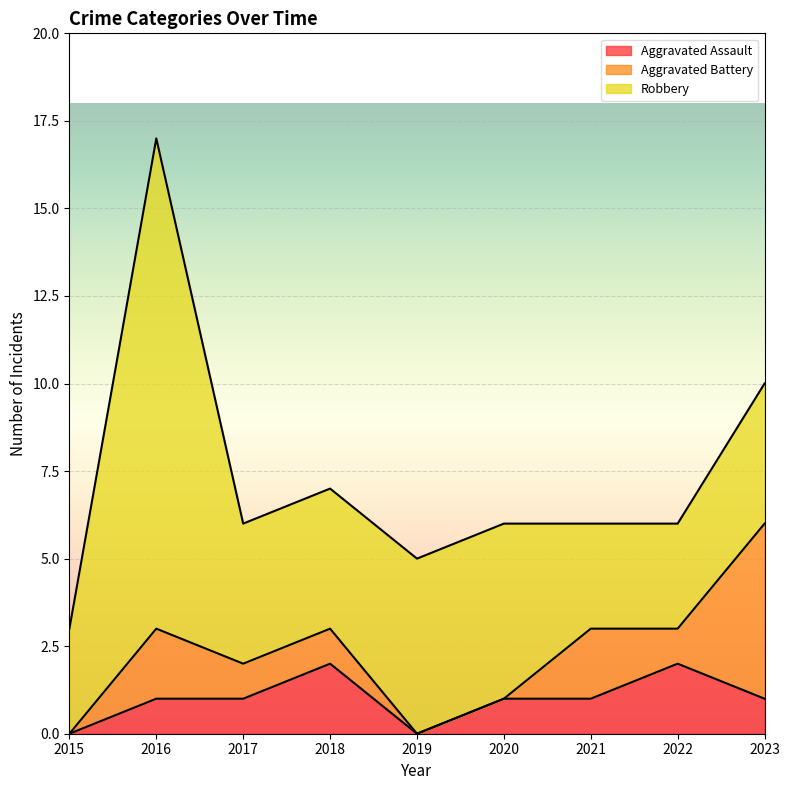

At which category does Robbery reach its first local peak?

2016